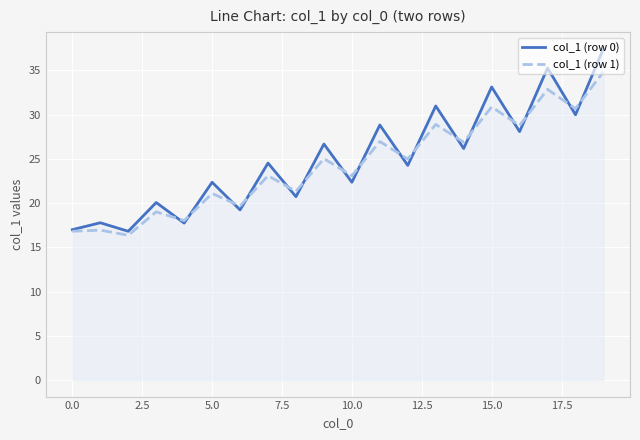

After their last crossing, which series has the higher values: col_1 (row 1) or col_1 (row 0)?

col_1 (row 0)